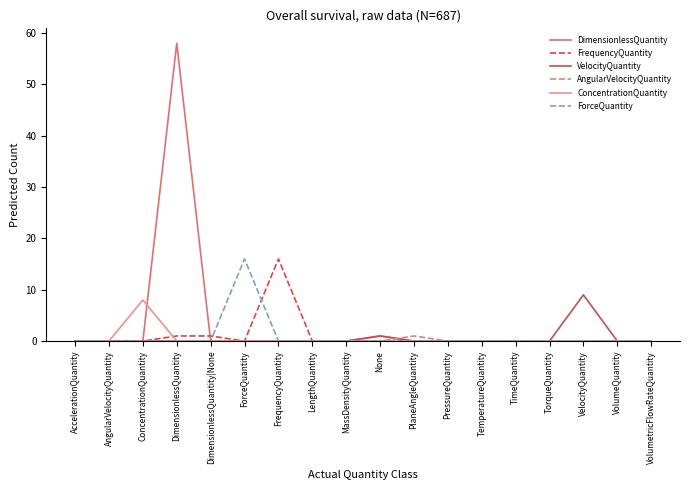

The value of ForceQuantity at PlaneAngleQuantity is 0. True or false?

True